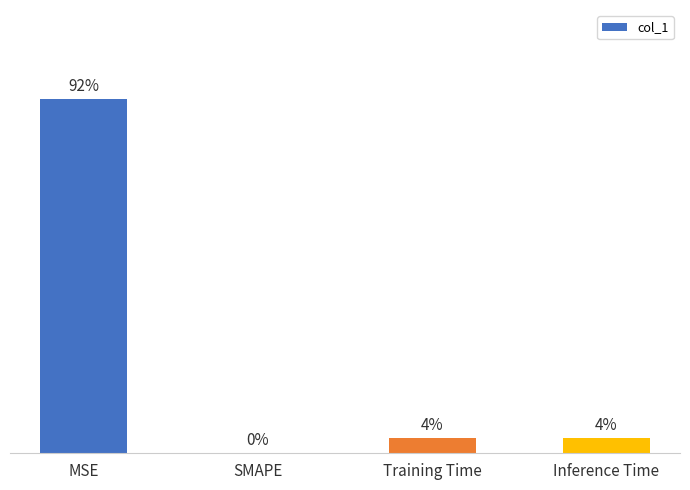

Rank the categories by value from highest to lowest.

MSE, Inference Time, Training Time, SMAPE